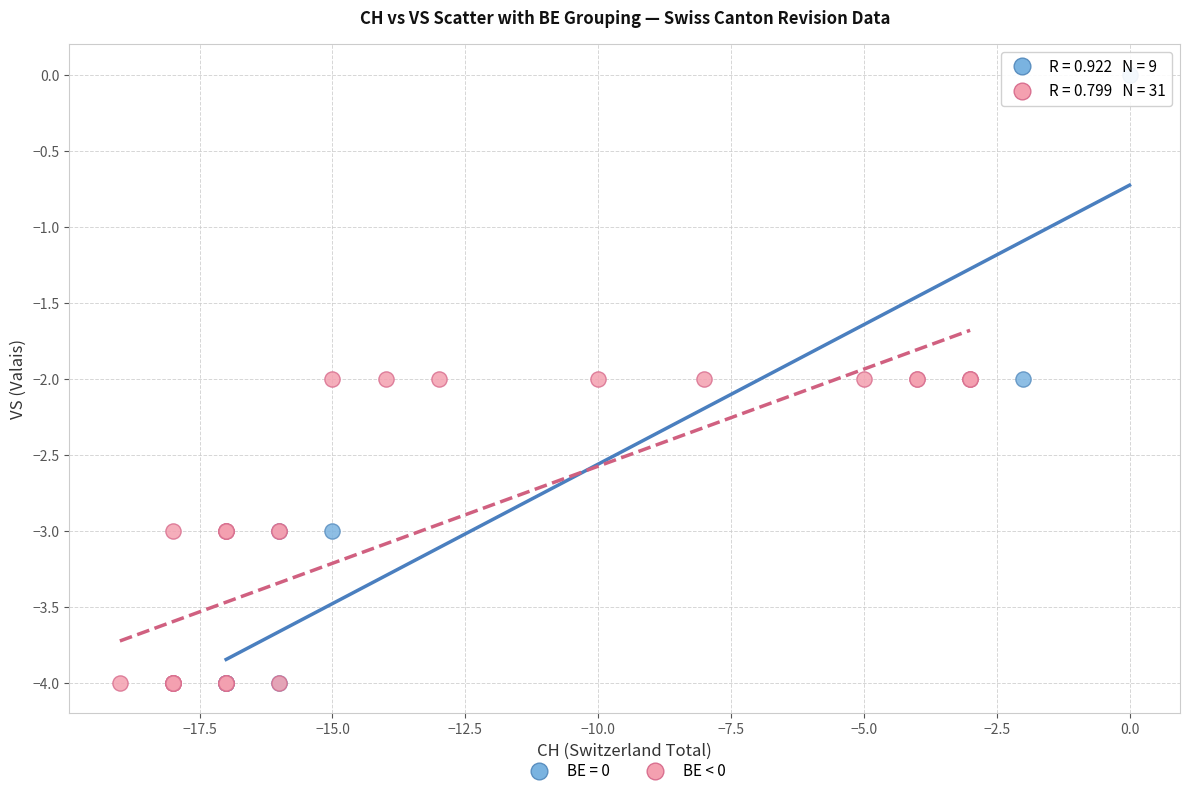

Which series has the widest spread of Y values?

BE = 0